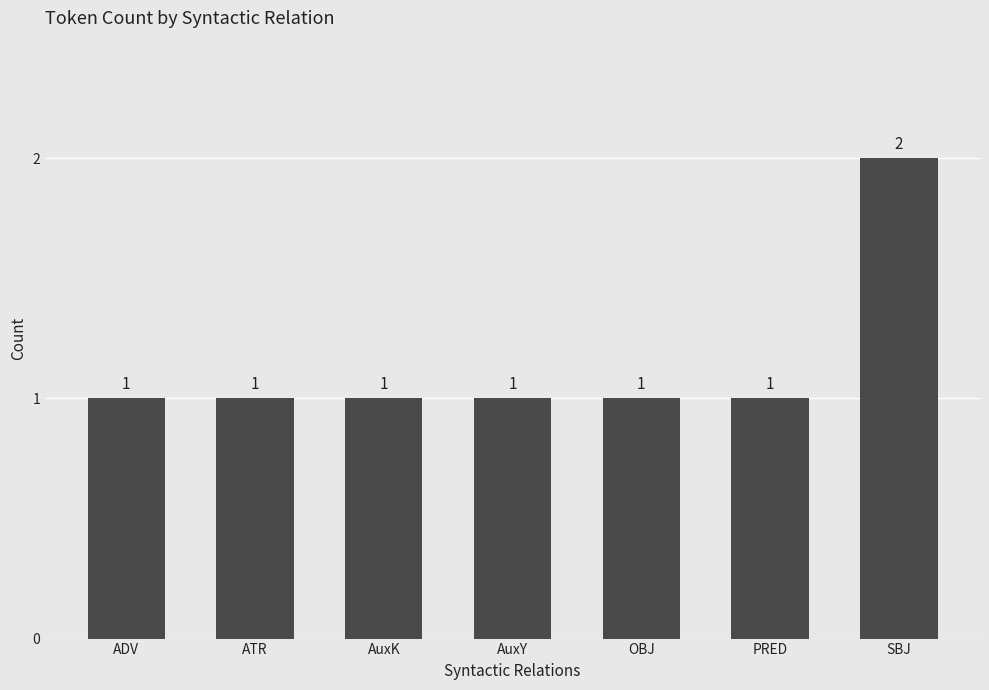

Reading left to right, list all the values displayed in this chart.

1	1	1	1	1	1	2